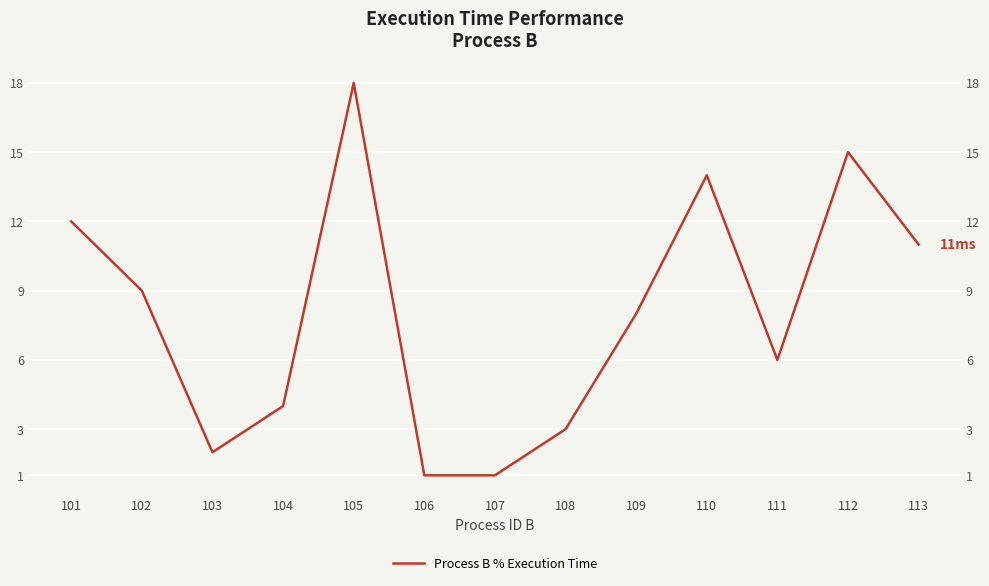

What is the smallest value displayed?

1